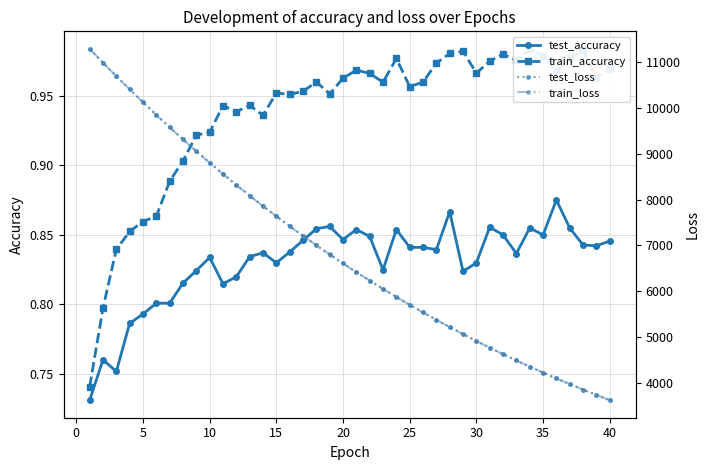

Count the test_accuracy values in the range 0 to 1.

40